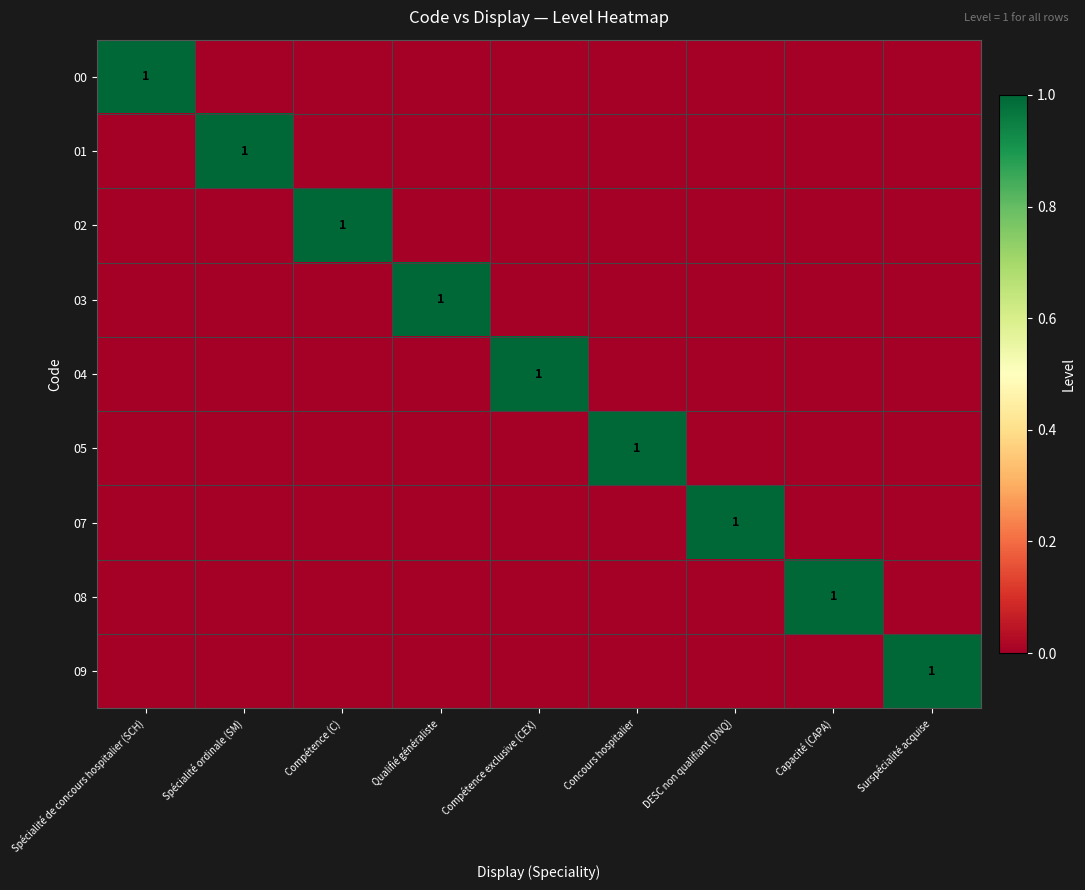

The 09 series shows 1 at Surspécialité acquise. True or false?

True